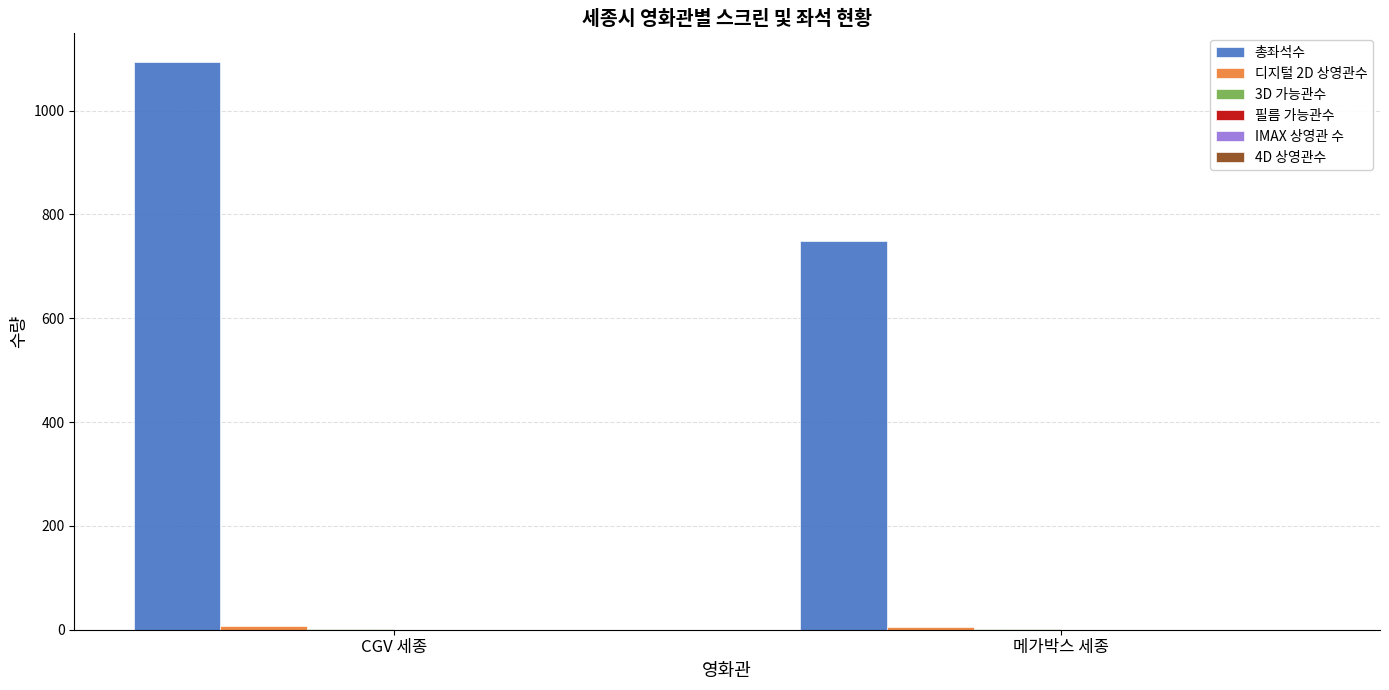

Which series has the largest total across all categories?

총좌석수